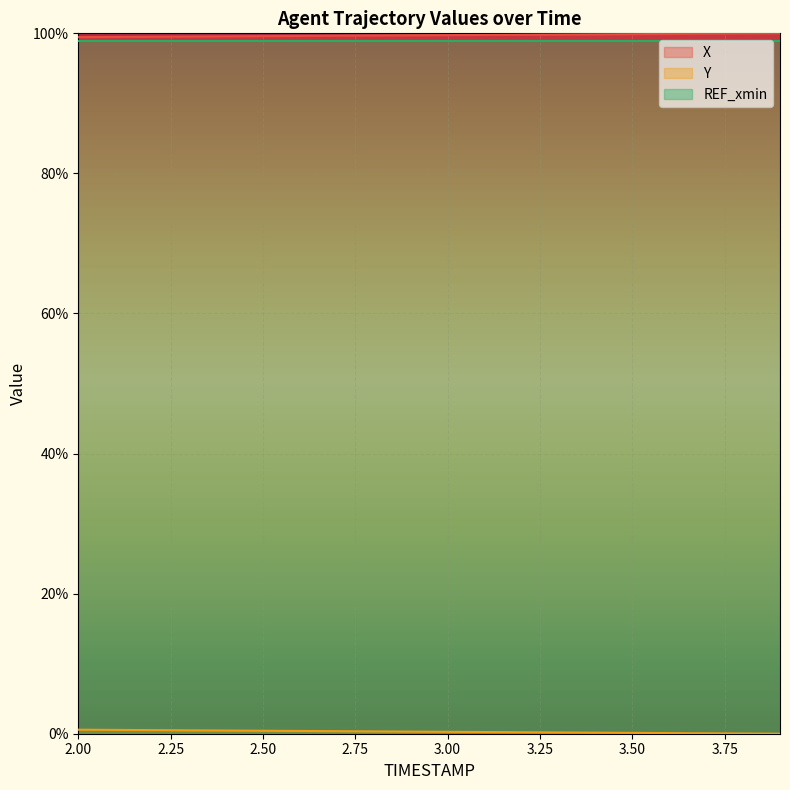

Which series has the widest spread of values?

Y